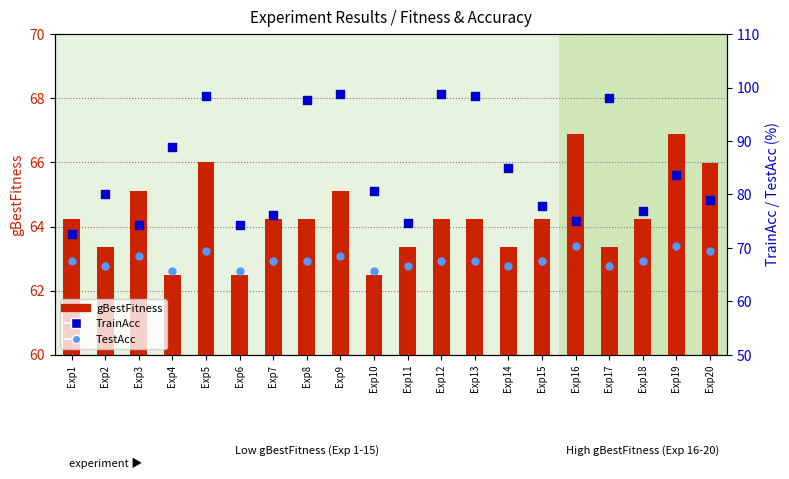

At which category is the sum across all series the highest?

Exp5